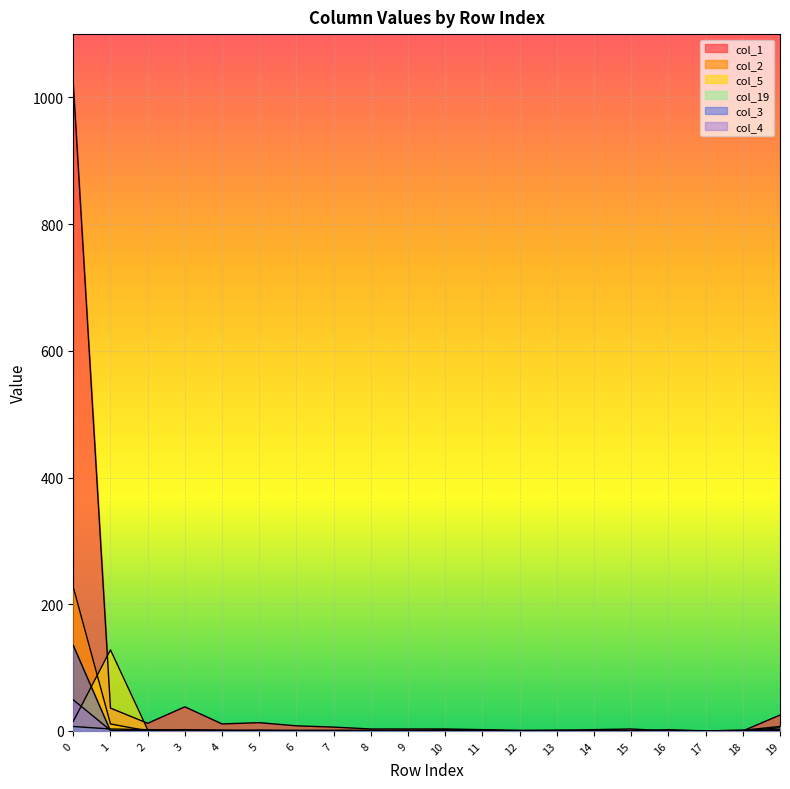

The value of col_3 at 18 is 0. True or false?

True